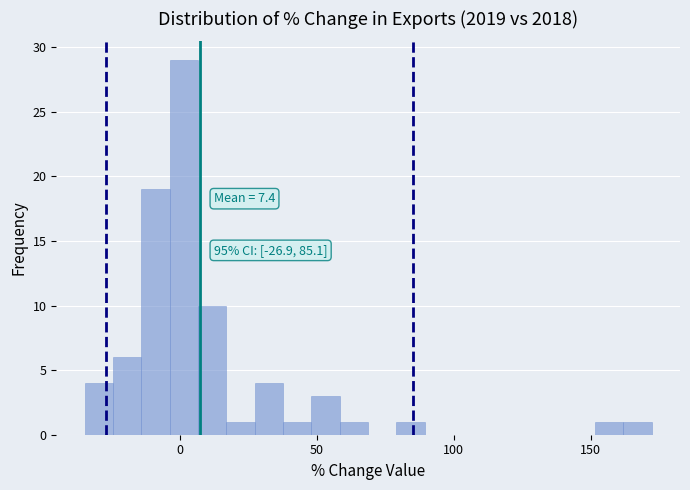

Around what value on the x-axis is the tallest bar? Give the approximate position of its centre, as read against the axis.

0